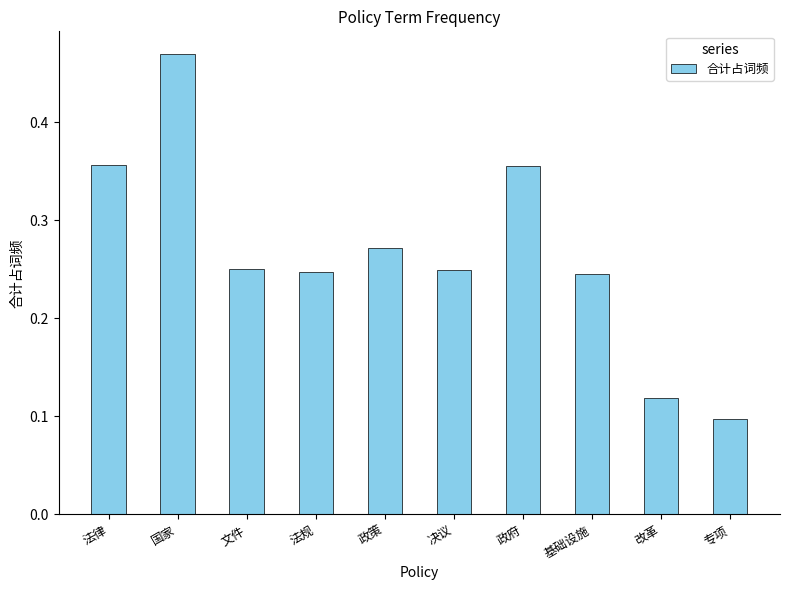

What is the sum of all values?

2.7